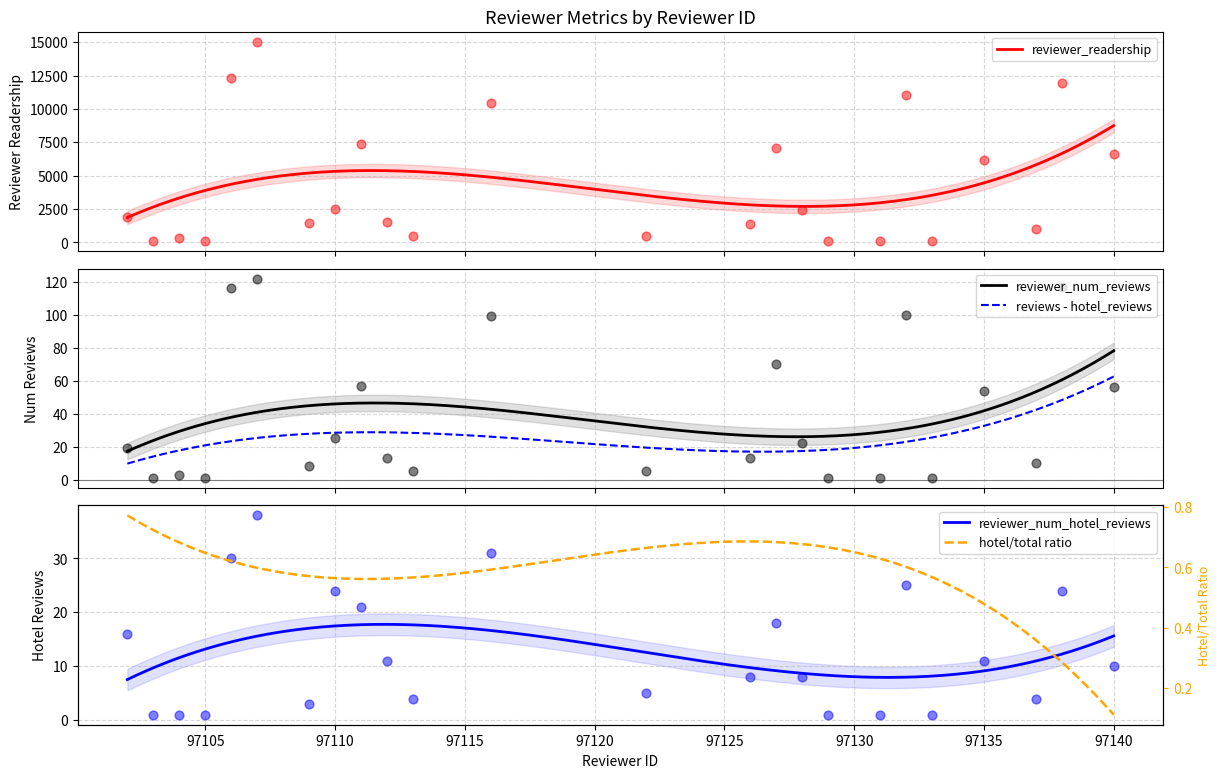

True or false: reviewer_num_reviews and reviews - hotel_reviews cross at least once.

False